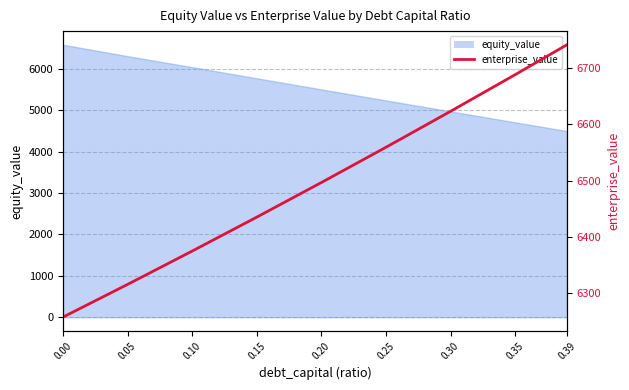

True or false: the data shows 11503.3 at 0.15.

False